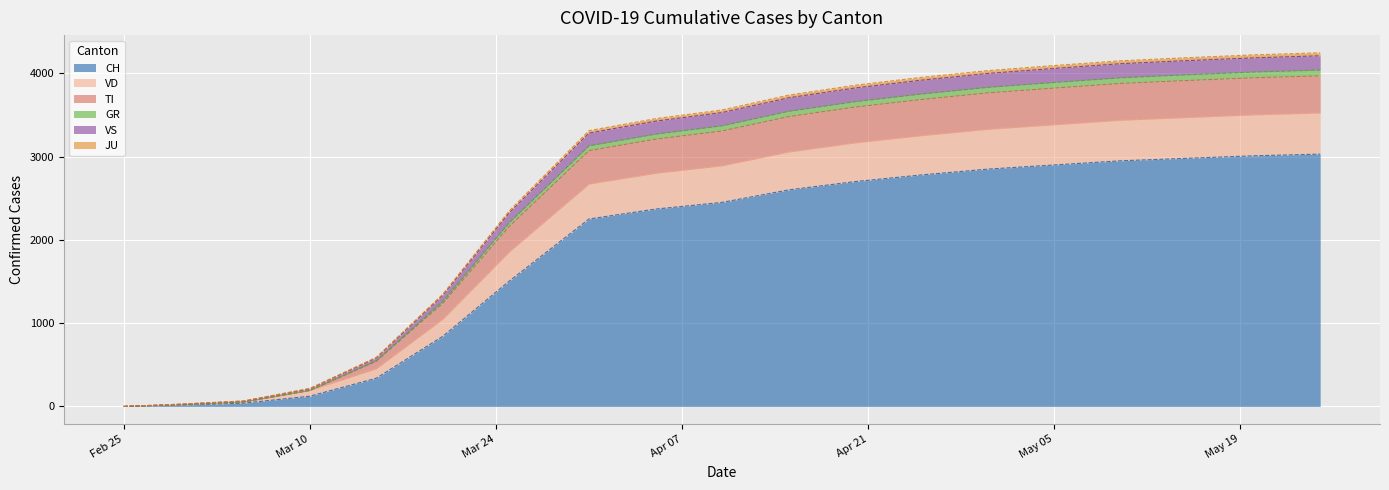

What is the highest value of the CH series?

3030